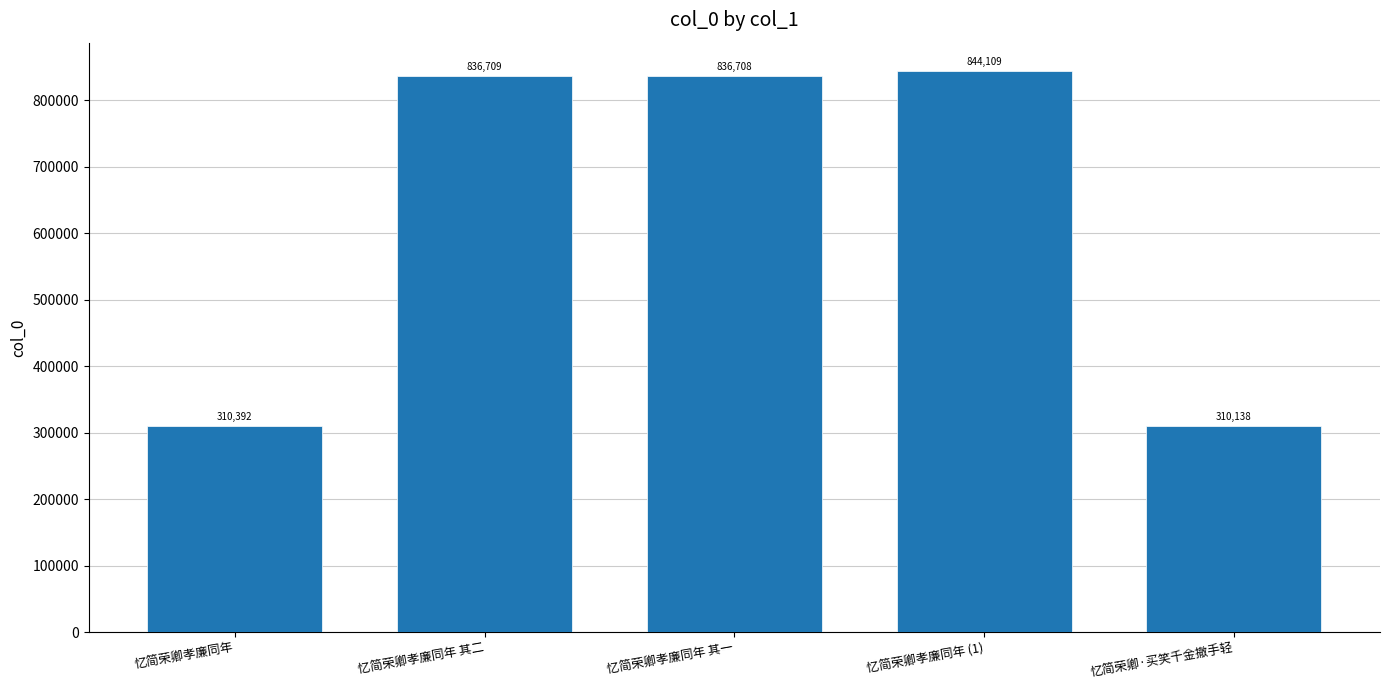

What is the maximum value shown in the chart?

844109